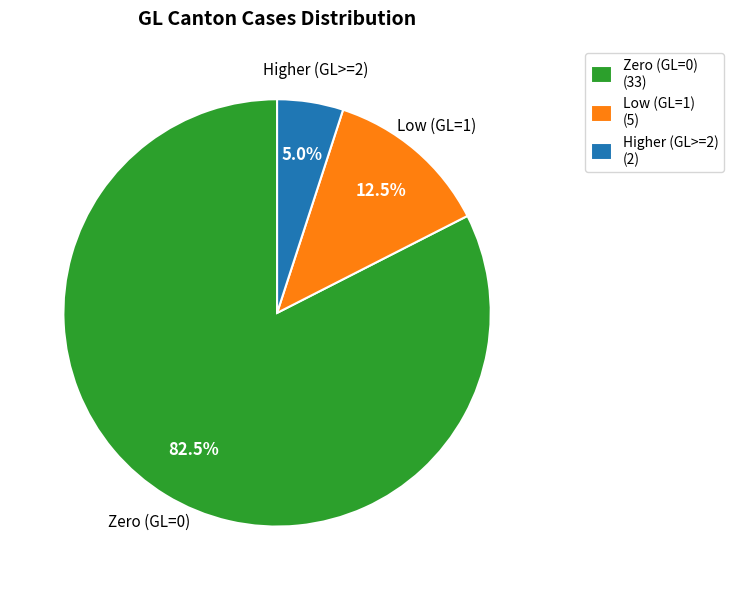

What is the majority slice?

Zero (GL=0) (33)